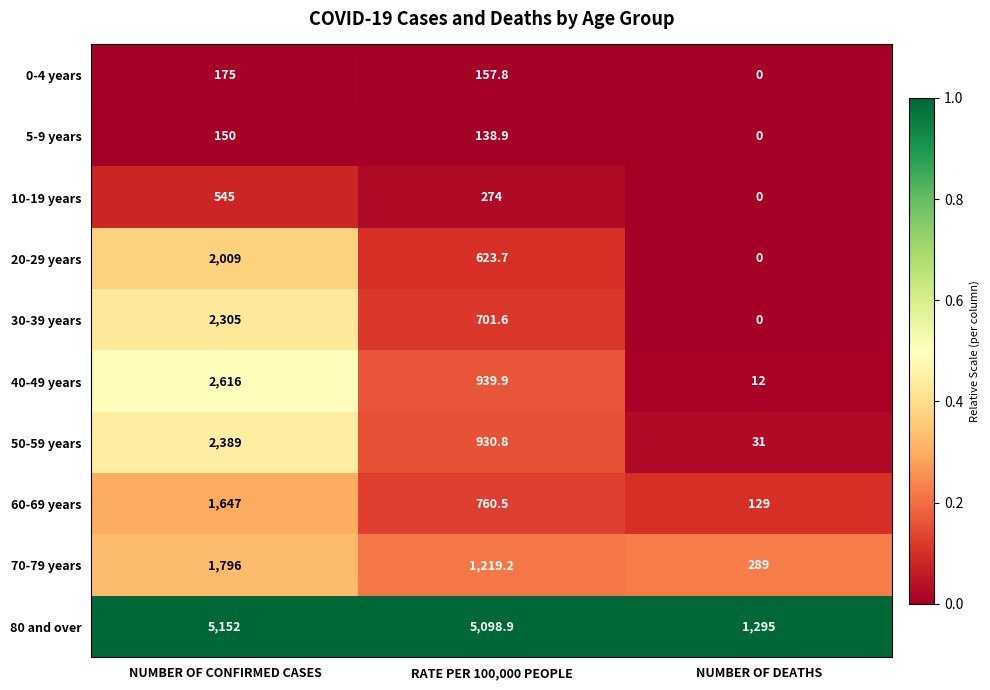

How many series are shown in this chart?

10